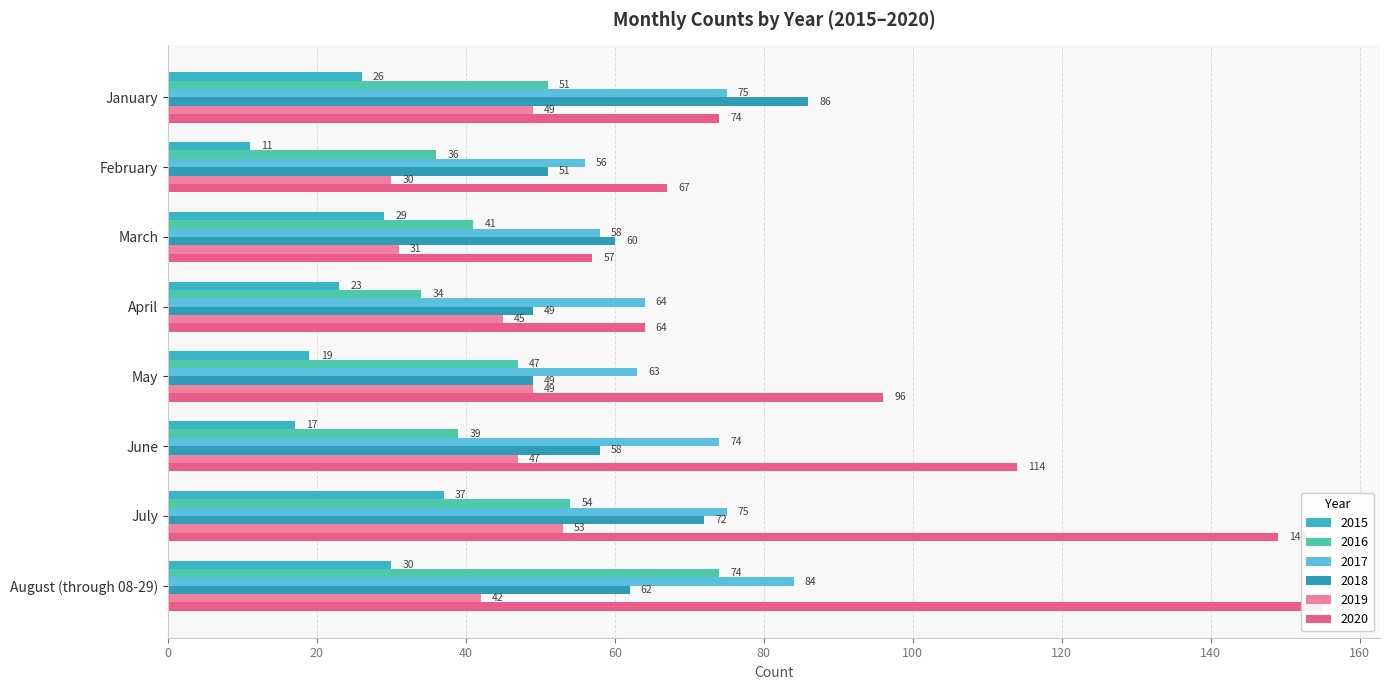

What is the label of the 6th bar from the left?

June